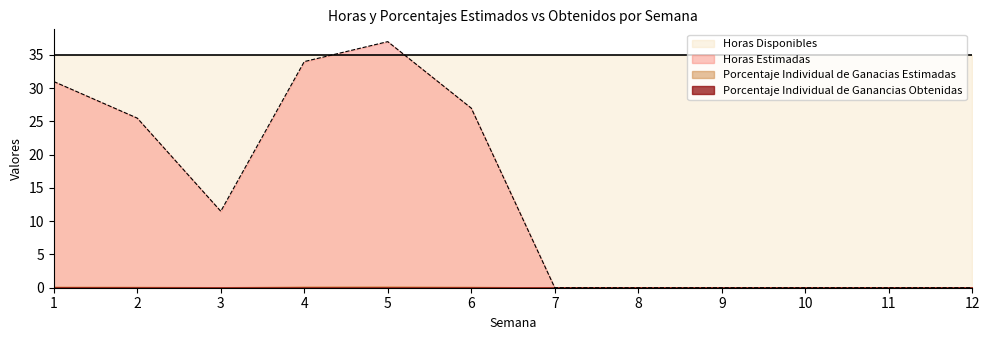

At which category is the sum across all series the highest?

5